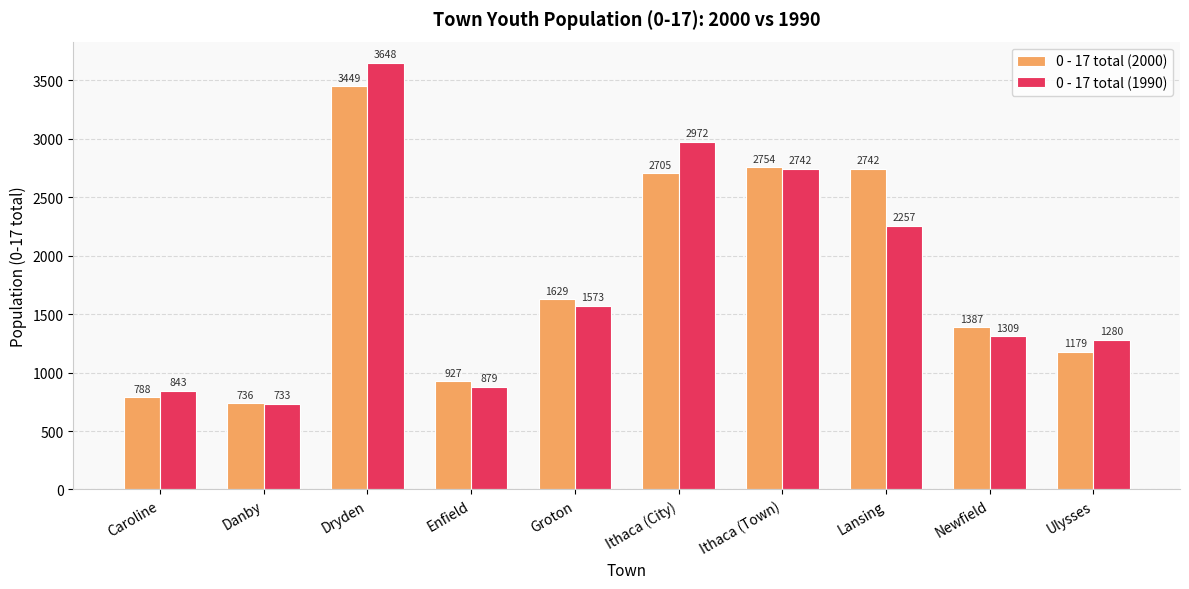

What is the difference between the 0 - 17 total (1990) values at Danby and Groton?

840